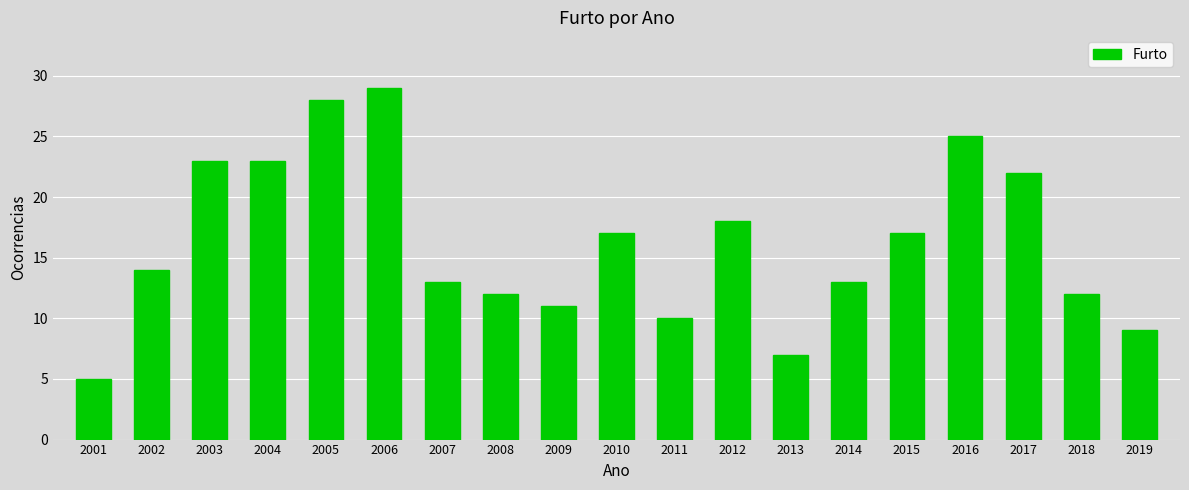

How many categories are shown in the chart?

19